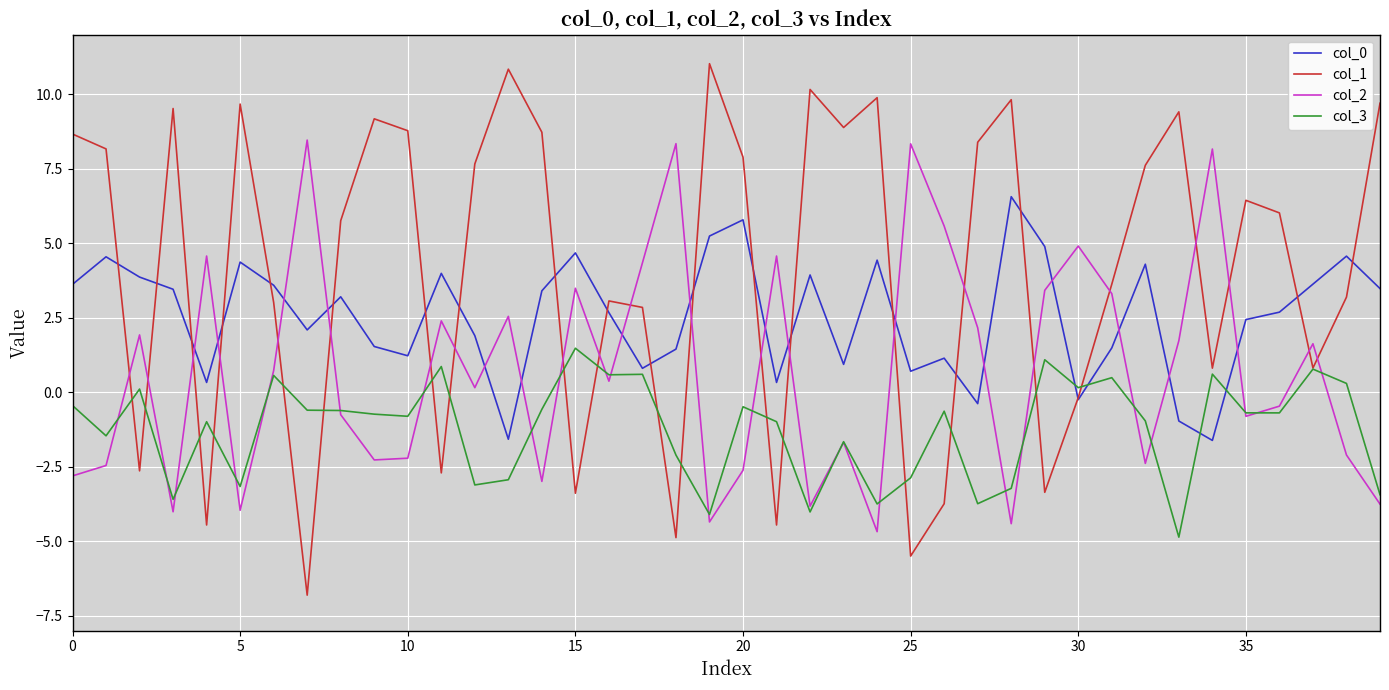

What are all the series names shown in the legend?

col_0, col_1, col_2, col_3